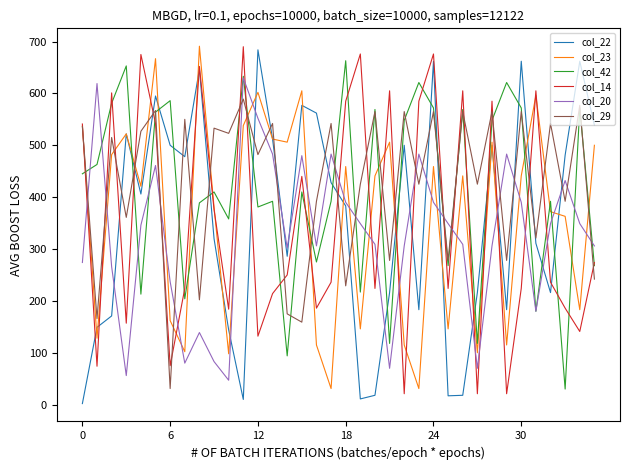

Which series ends up on top after the final intersection of col_29 and col_20?

col_20